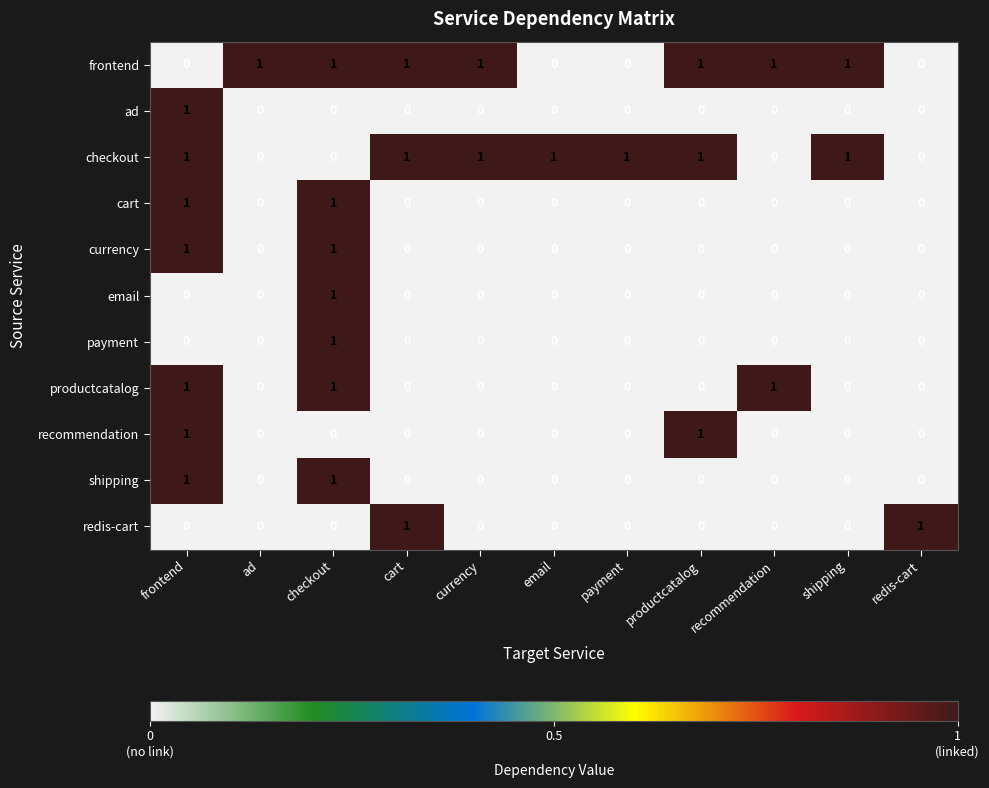

Is the value of frontend at redis-cart greater than the value of redis-cart at cart?

No